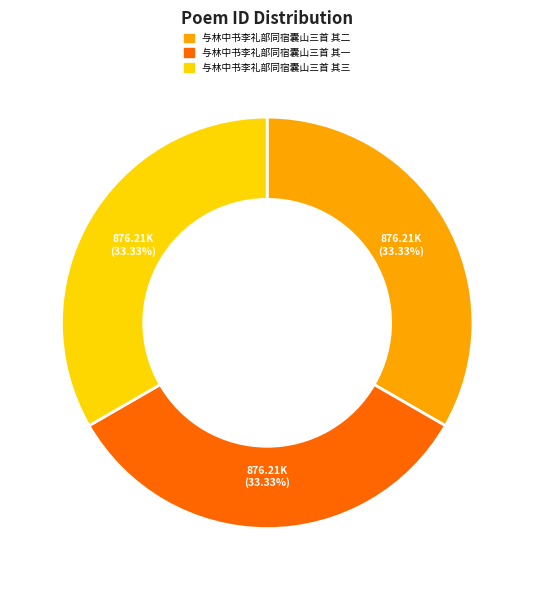

What is the ratio of the value at 与林中书李礼部同宿囊山三首 其一 to the value at 与林中书李礼部同宿囊山三首 其三?

1.0